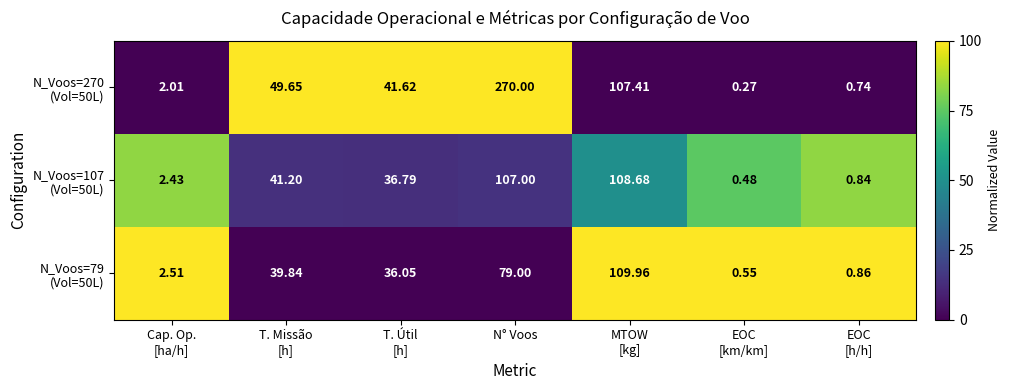

At which category is the sum across all series the highest?

N° Voos